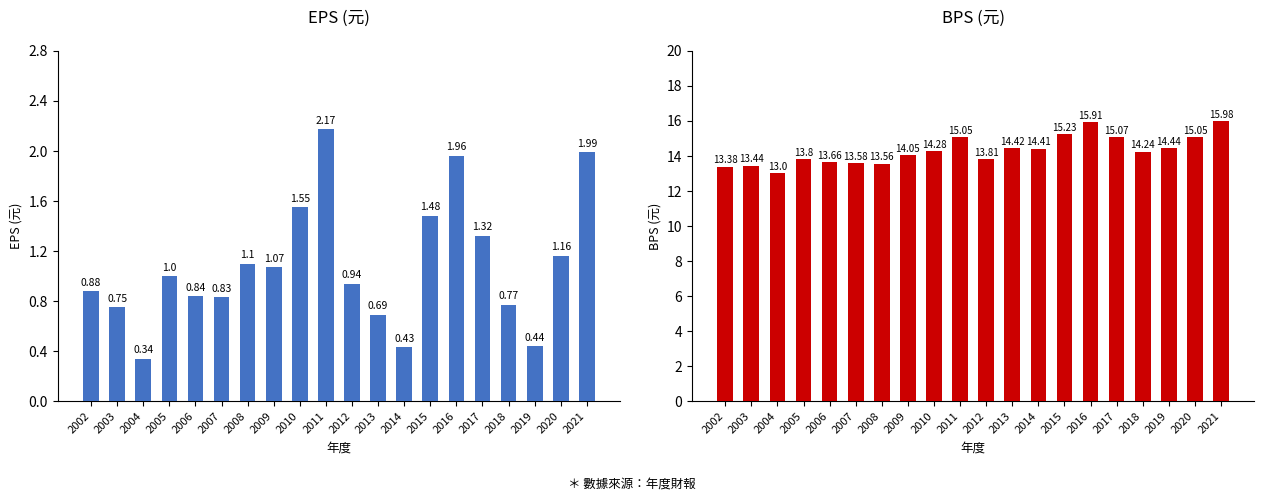

At which label is EPS(元) closest to 1?

2005